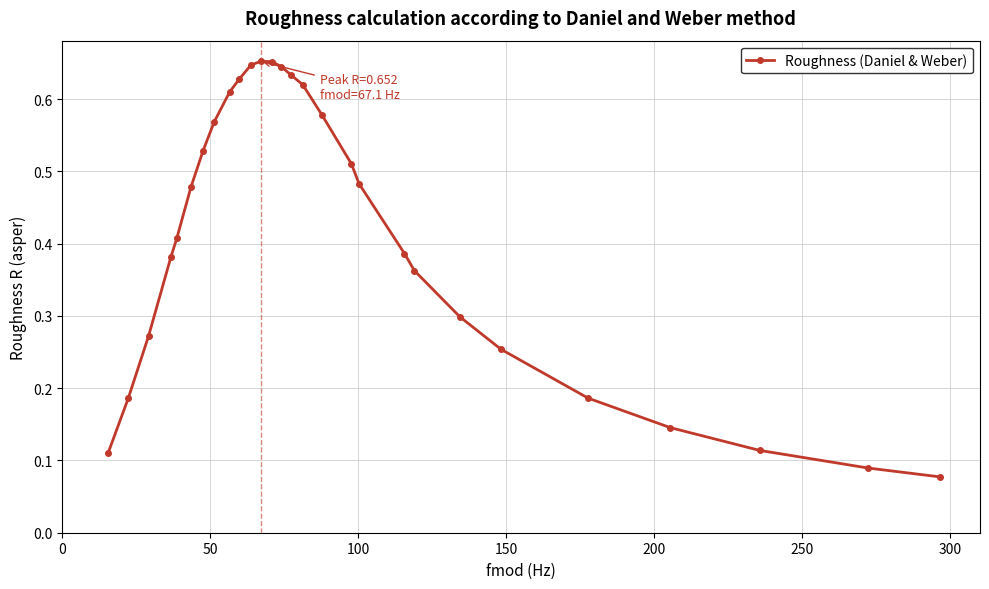

How many values are between 0 and 1?

28